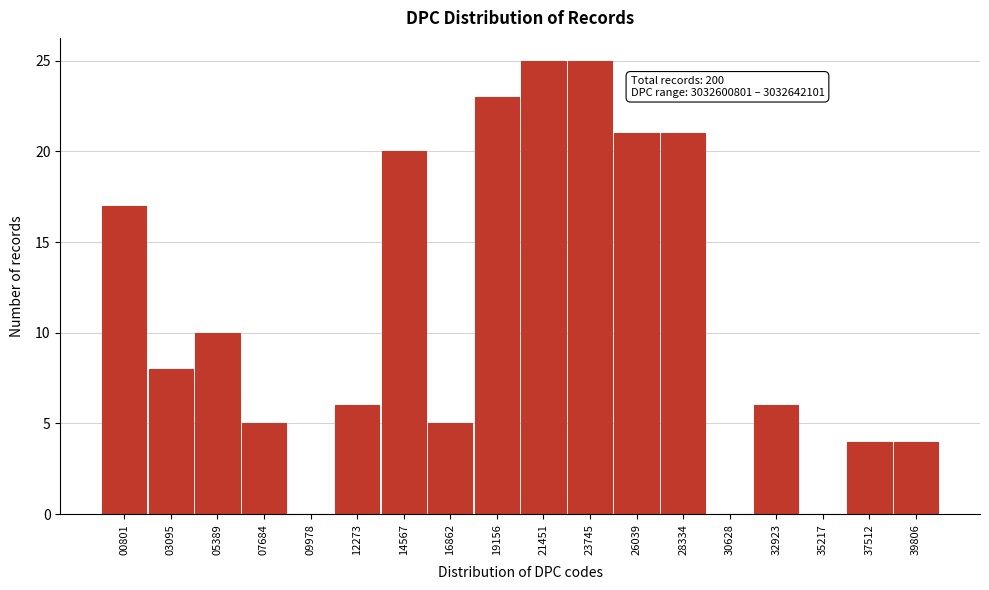

Reading right to left, transcribe all the data shown in this chart.

39806=4	37512=4	35217=0	32923=6	30628=0	28334=21	26039=21	23745=25	21451=25	19156=23	16862=5	14567=20	12273=6	09978=0	07684=5	05389=10	03095=8	00801=17